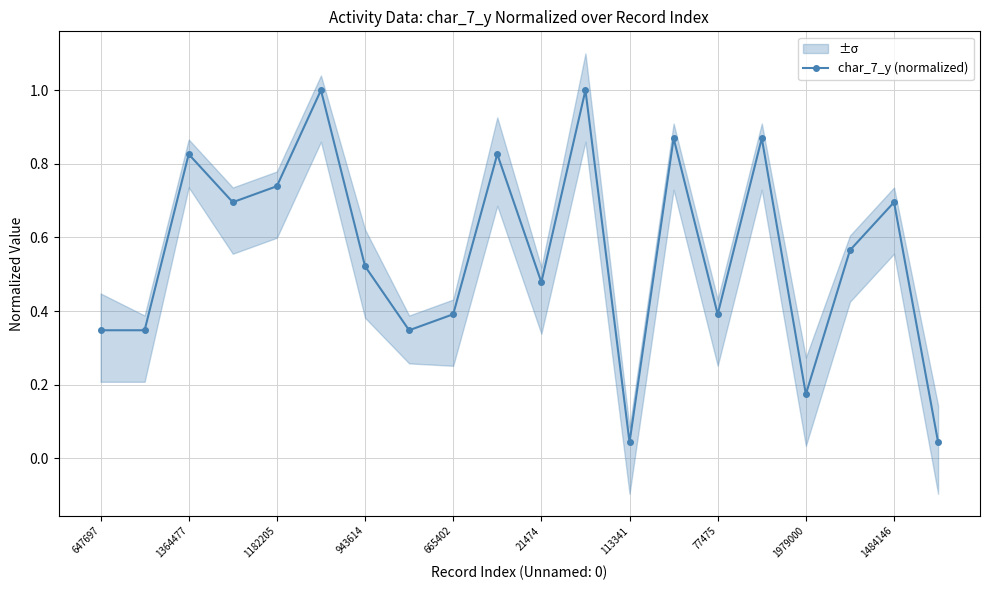

Is it true that char_7_y (normalized) equals 0.2 at 77475?

False